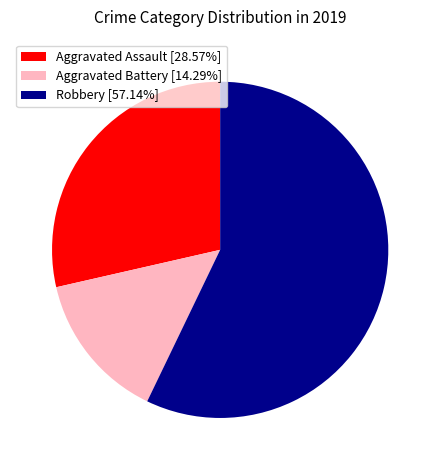

Do Robbery [57.14%] and Aggravated Battery [14.29%] together represent more than half of the pie?

Yes